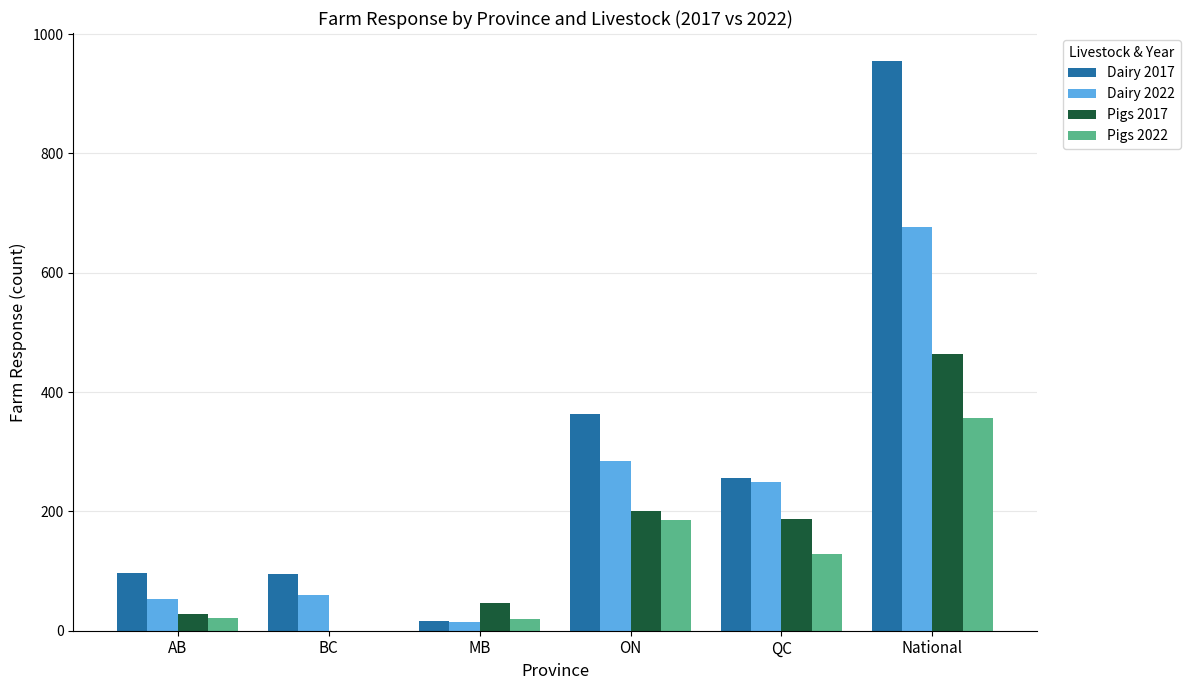

True or false: Dairy 2017 has a value of 444 at QC.

False